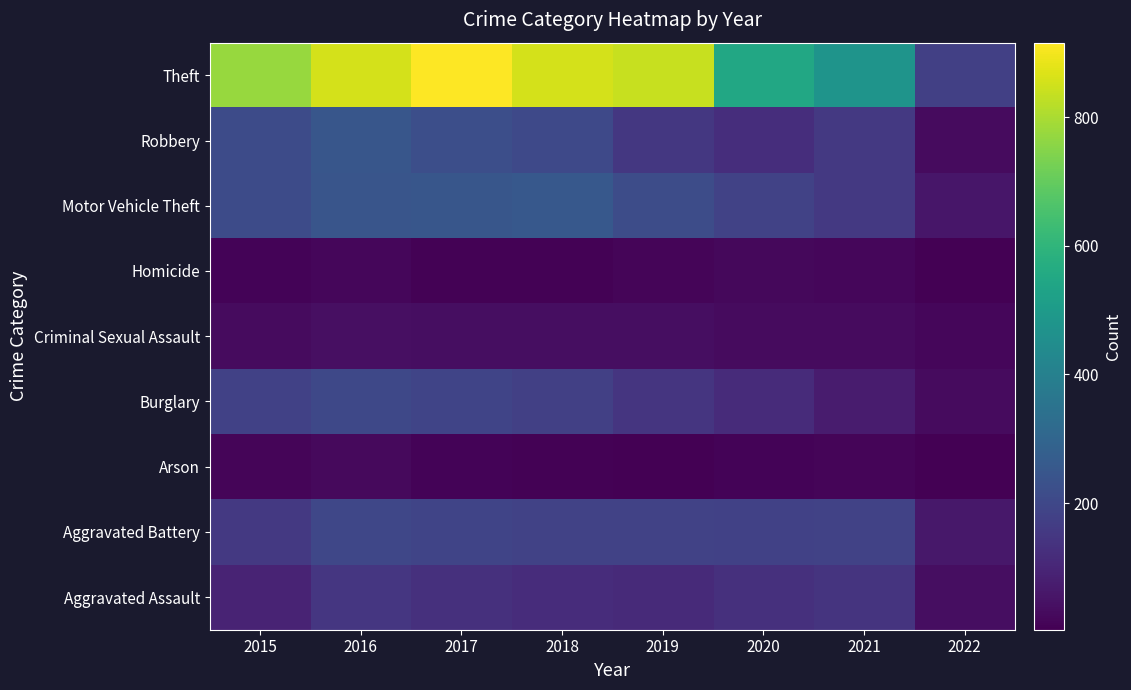

Which category has the lowest value across all series?

2022